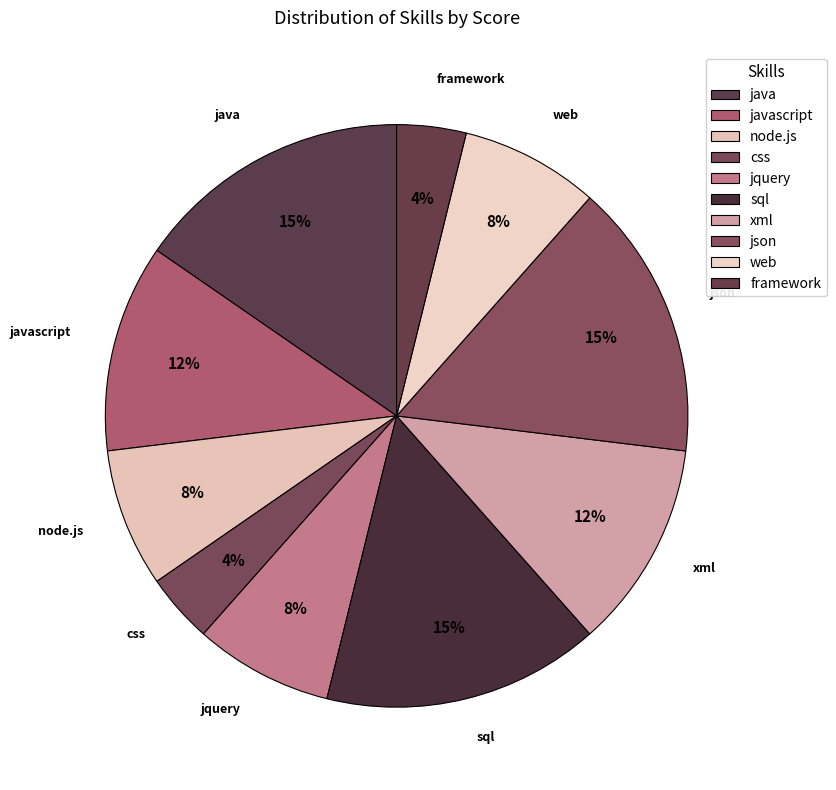

Which slice is the largest?

java